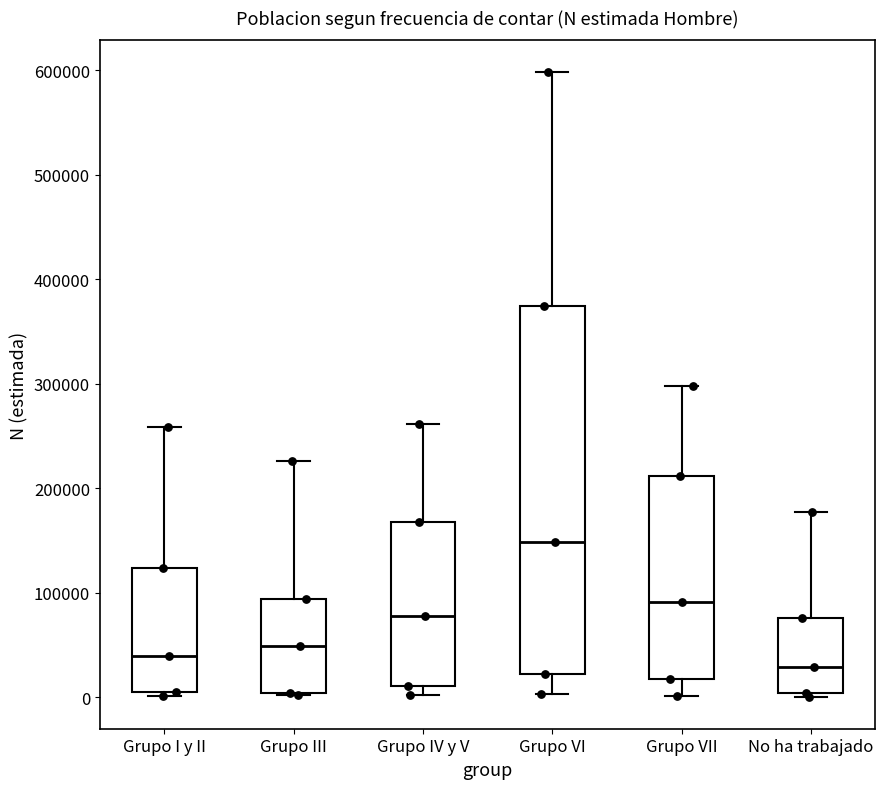

Which box is the tallest, from its lower edge to its upper edge?

Grupo VI